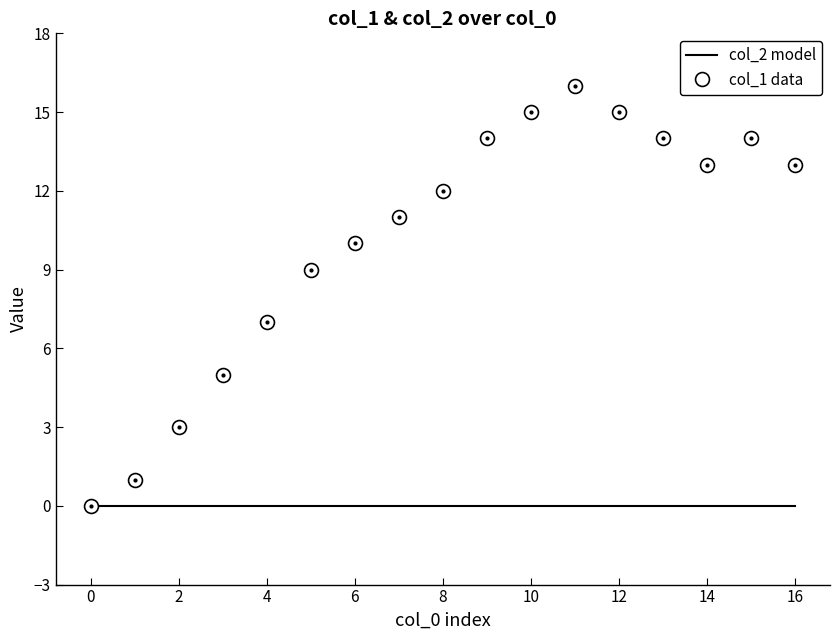

Which series has the widest spread of values?

col_1 data